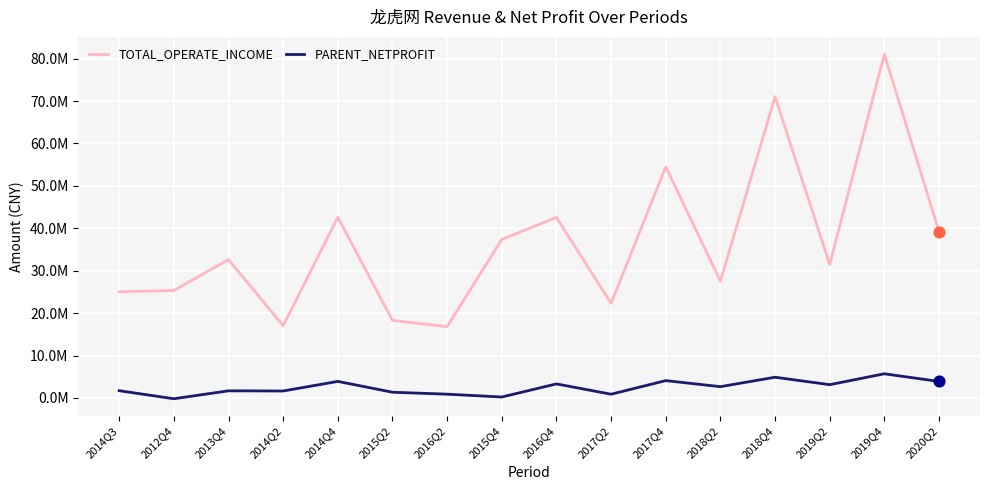

At which category is the sum across all series the highest?

2019Q4